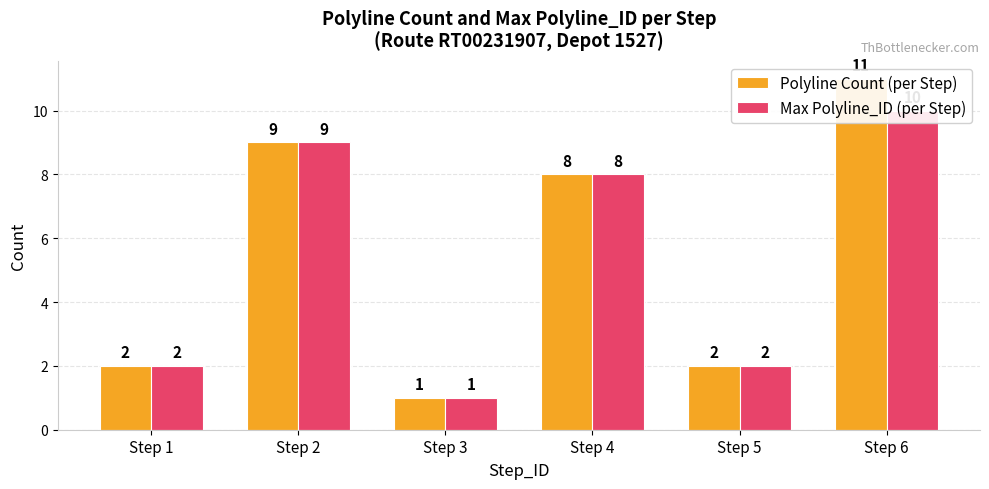

Is it true that Polyline Count (per Step) equals 3 at Step 2?

False